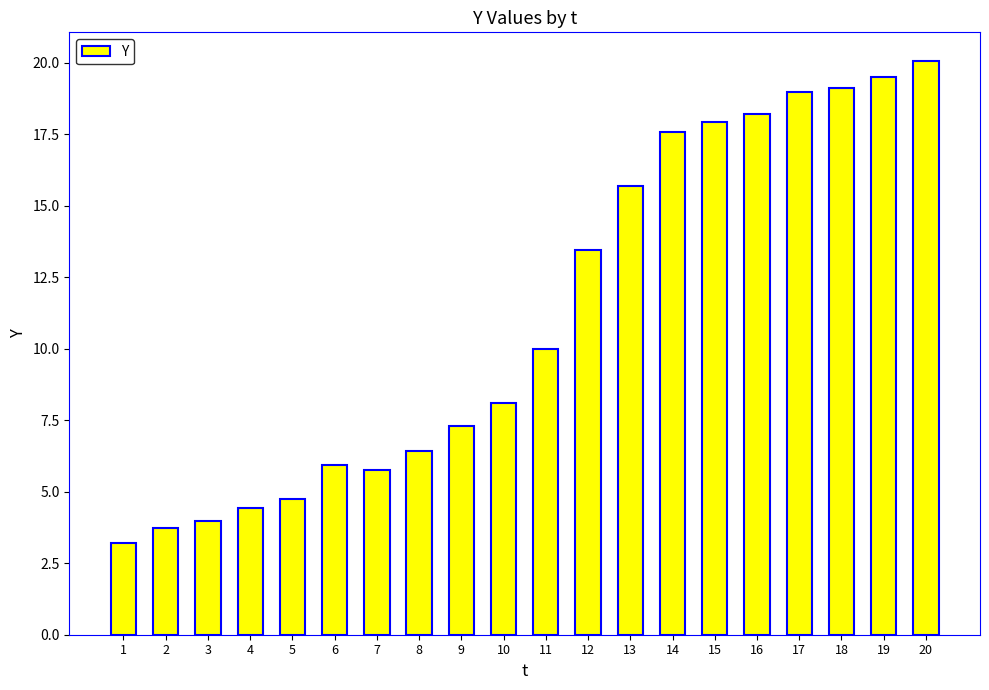

Reading right to left, what are all the values shown in this chart?

20=20.1	19=19.5	18=19.1	17=19.0	16=18.2	15=17.9	14=17.6	13=15.7	12=13.5	11=10.0	10=8.1	9=7.3	8=6.4	7=5.8	6=5.9	5=4.7	4=4.4	3=4.0	2=3.7	1=3.2